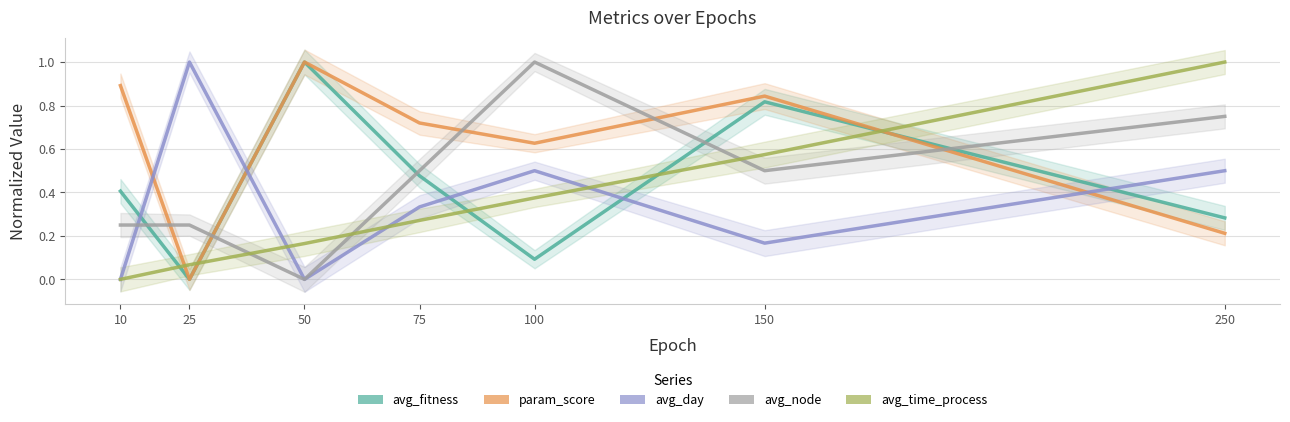

What is the value of the avg_time_process point at the 4th from the left?

0.3